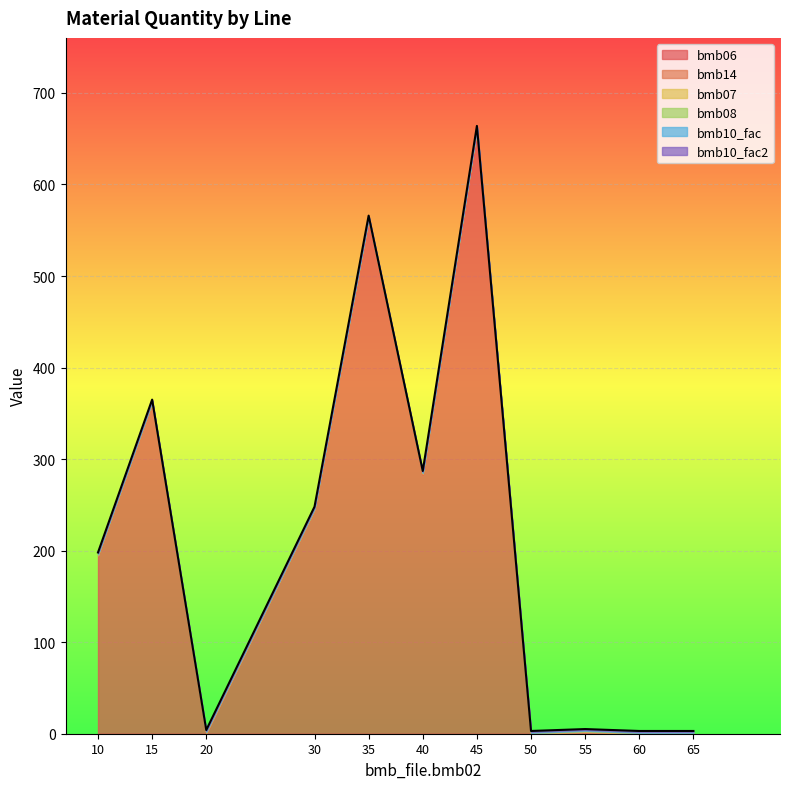

True or false: bmb06 has a value of 0.5 at 55.

False